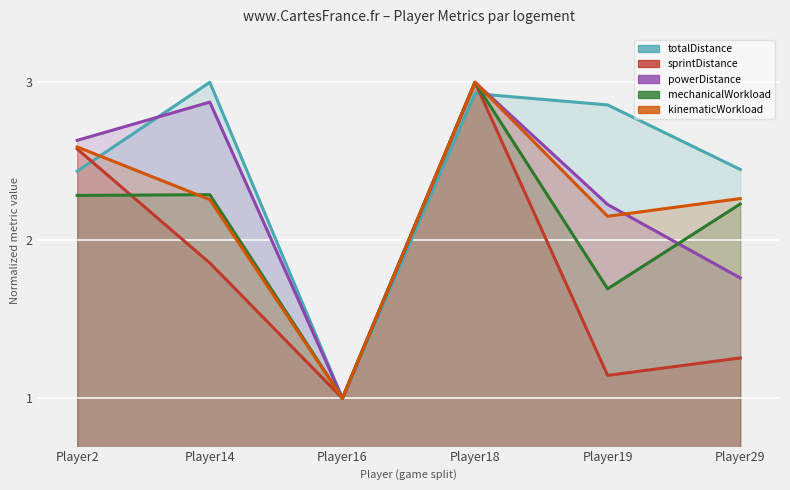

True or false: mechanicalWorkload has a value of 0.6 at Player29.

False